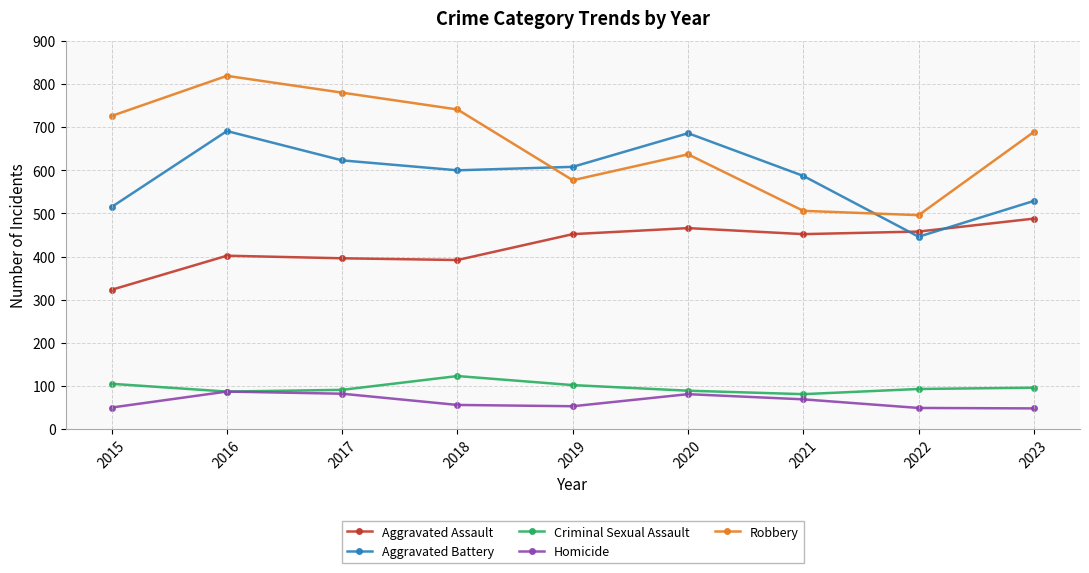

True or false: Homicide has more than 2 interior local peaks.

False